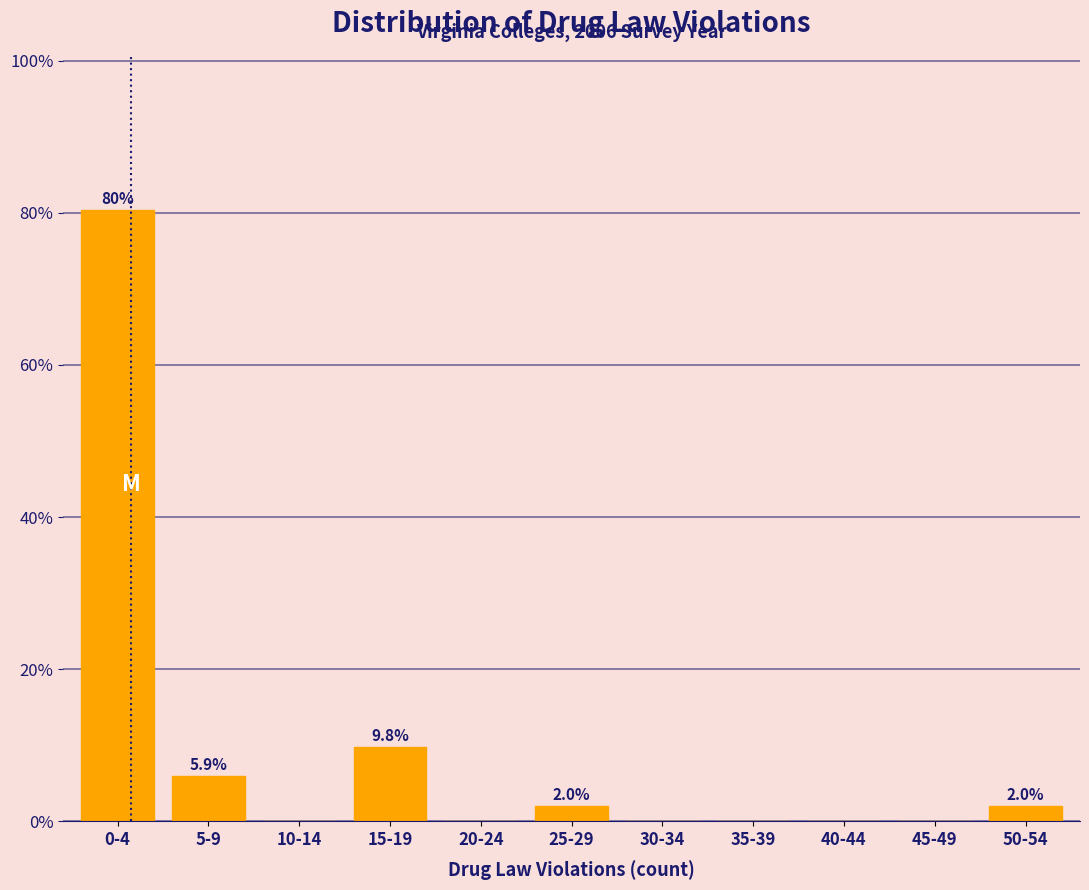

Reading right to left, what are all the values shown in this chart?

50-54=2.0	45-49=0.0	40-44=0.0	35-39=0.0	30-34=0.0	25-29=2.0	20-24=0.0	15-19=9.8	10-14=0.0	5-9=5.9	0-4=80.4